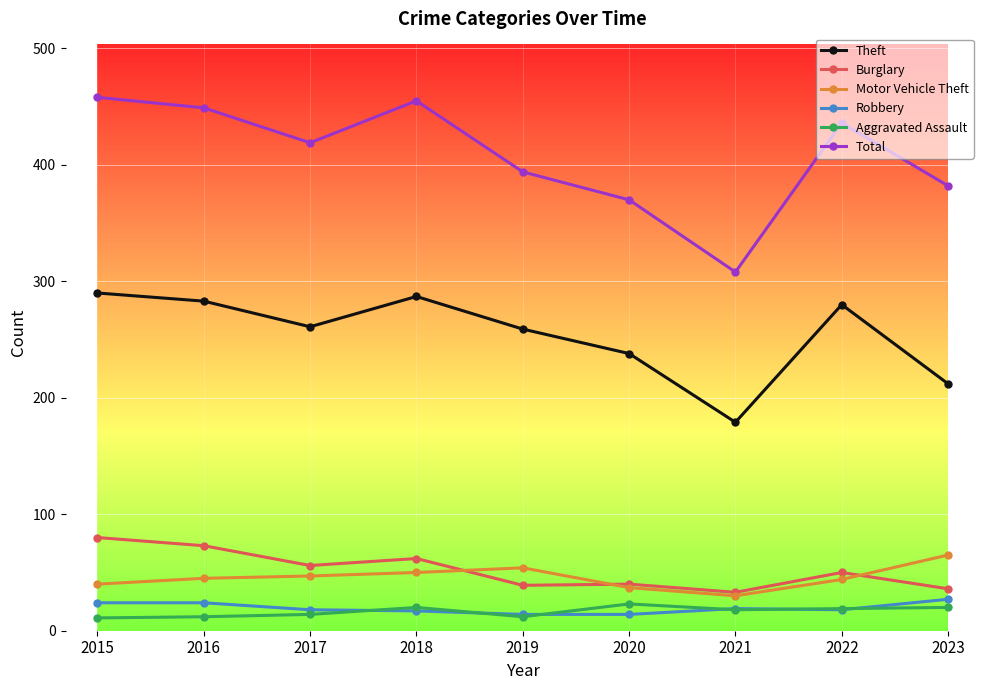

Is it true that Motor Vehicle Theft equals 13 at 2023?

False